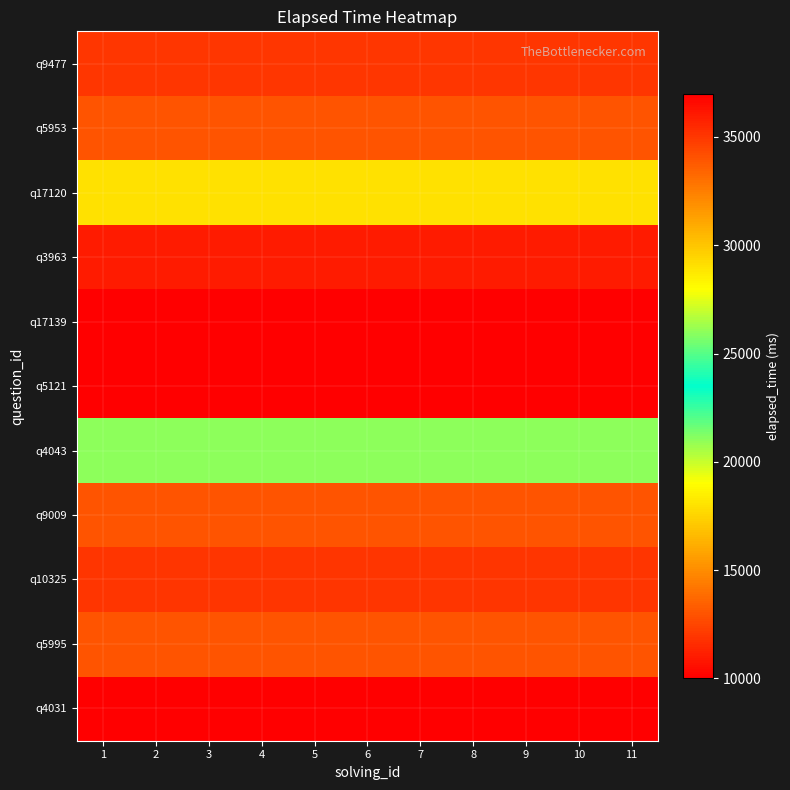

What is the greatest value displayed?

37000